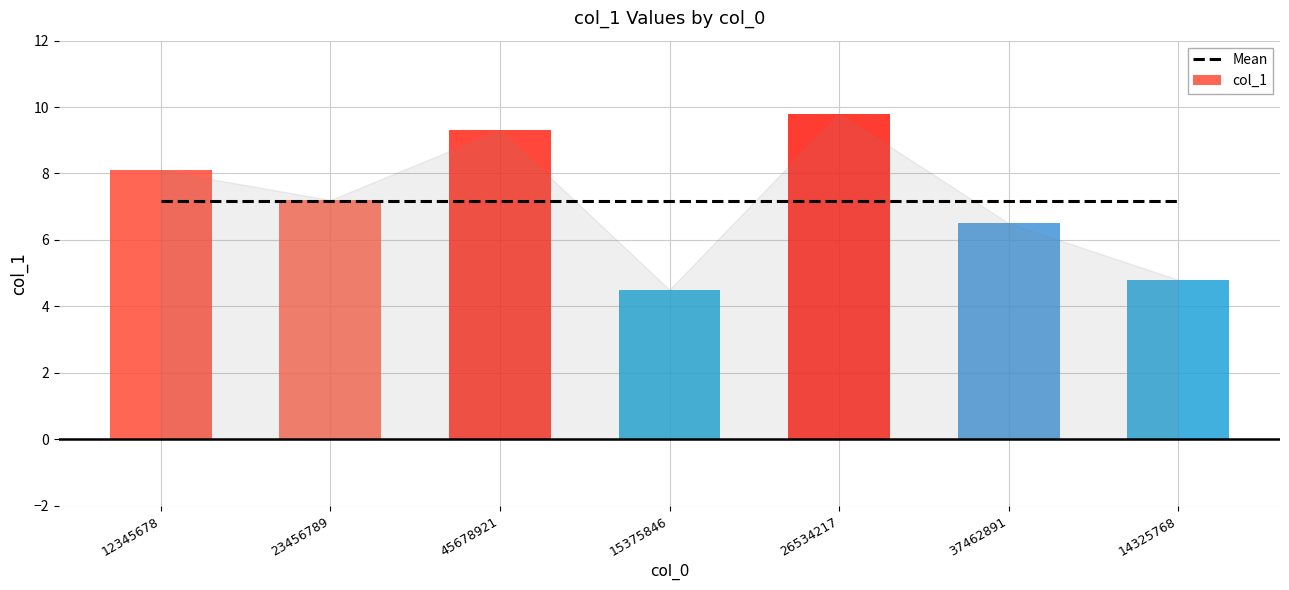

The value of col_1 at 15375846 is 7.2. True or false?

False